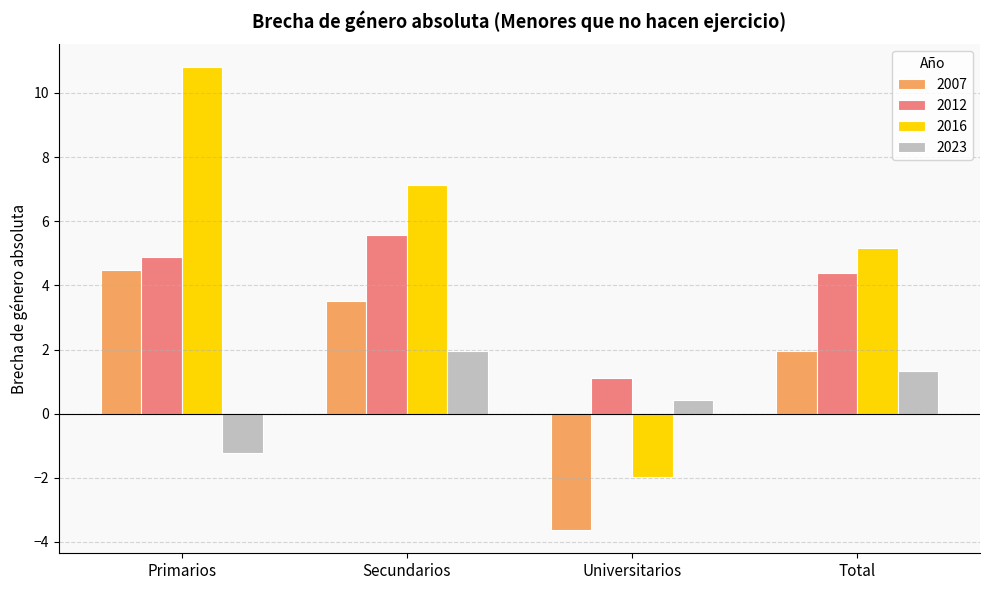

What position from the left is Universitarios?

3